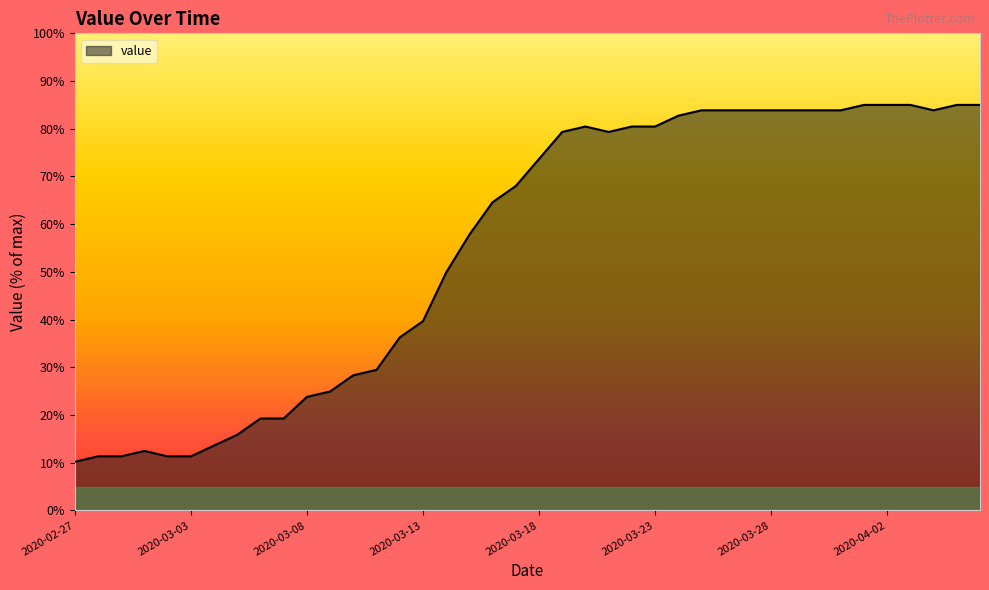

What is the difference between the maximum and minimum values?

74.8